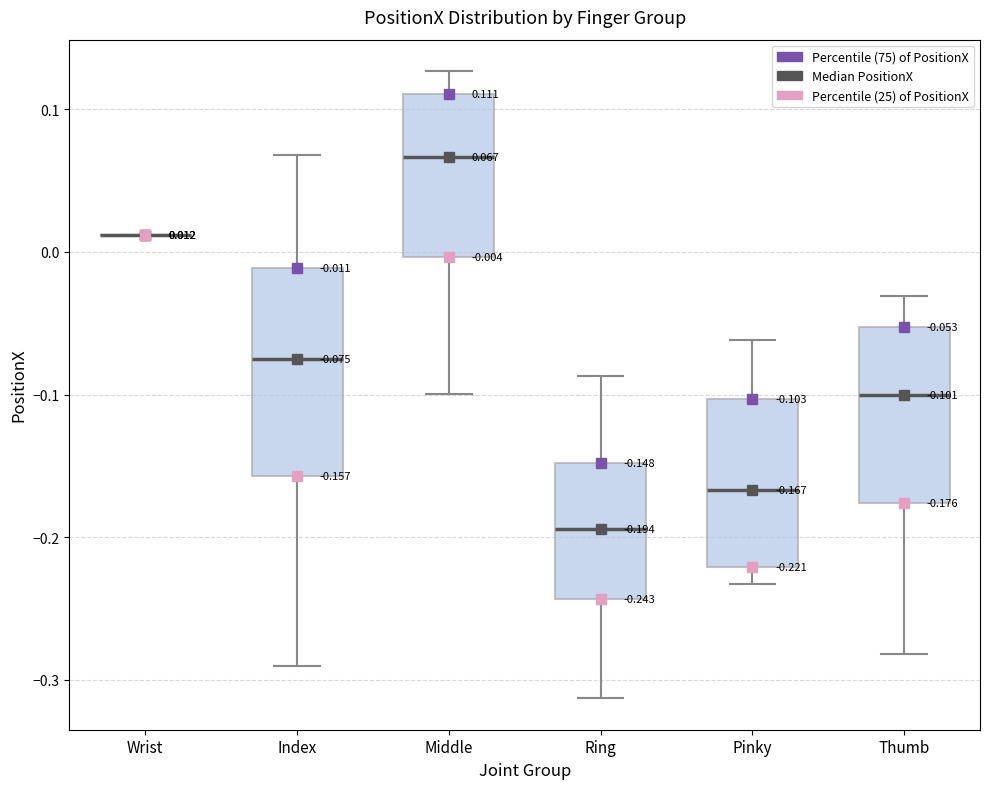

Which box is the tallest, from its lower edge to its upper edge?

Index